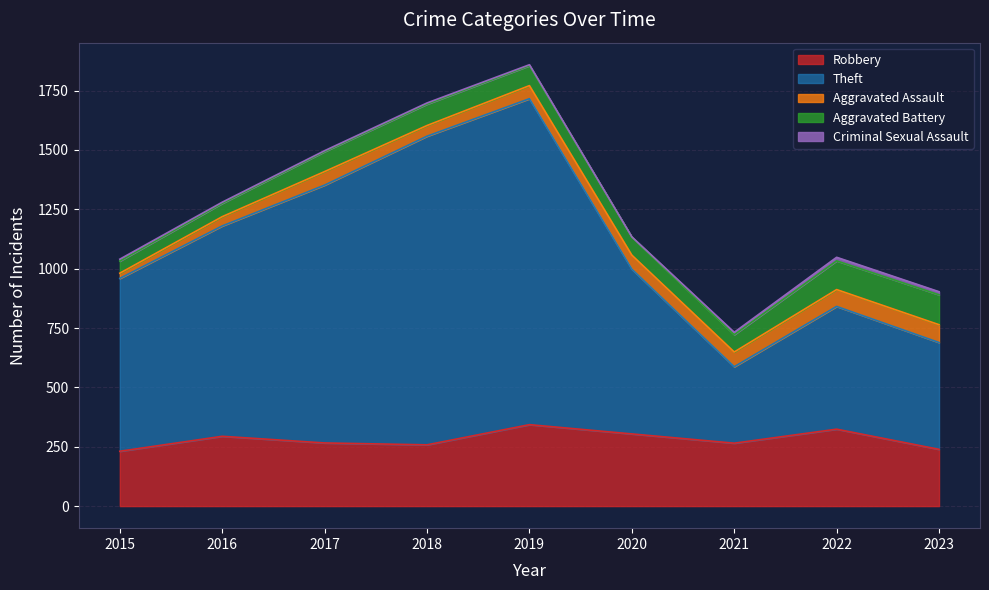

True or false: Aggravated Assault has a value of 55 at 2019.

True